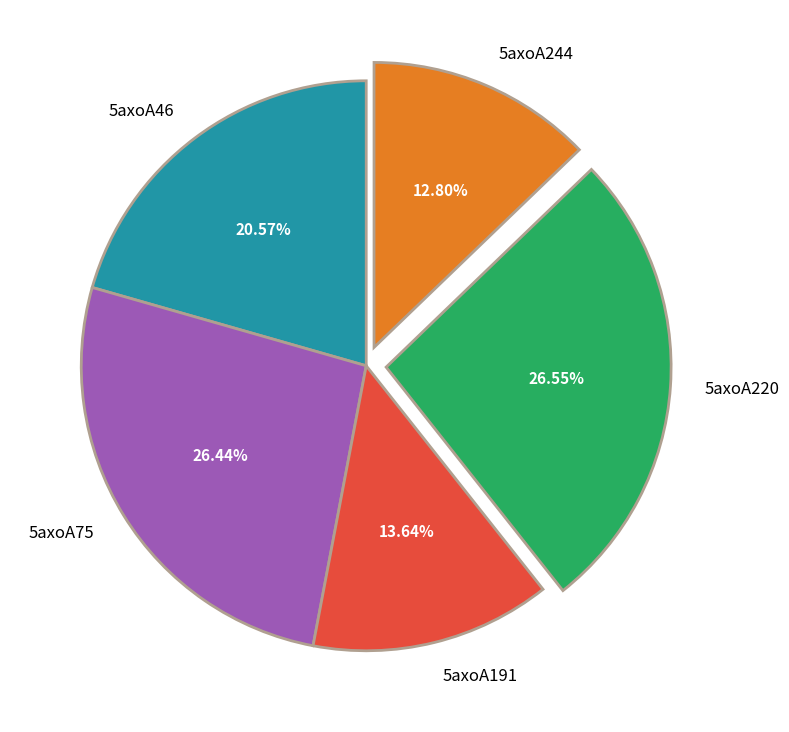

Combined, do 5axoA46 and 5axoA191 account for over 50%?

No